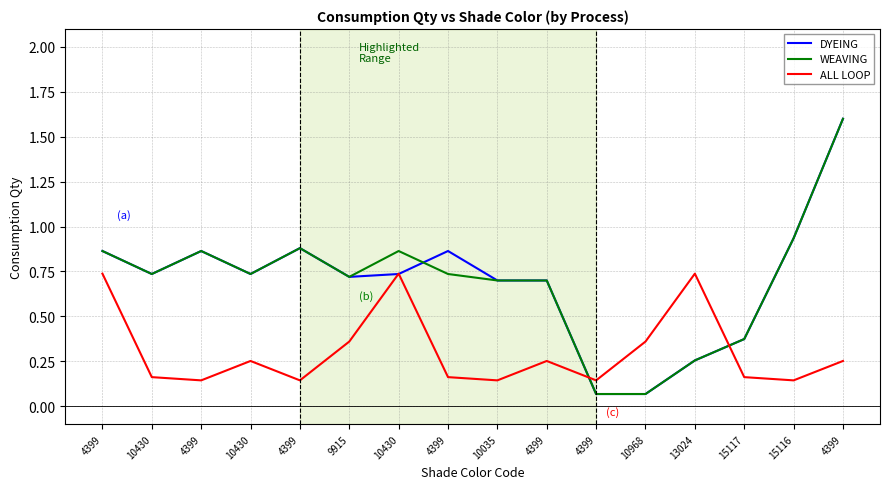

What value does the WEAVING series have at 15116?

0.9